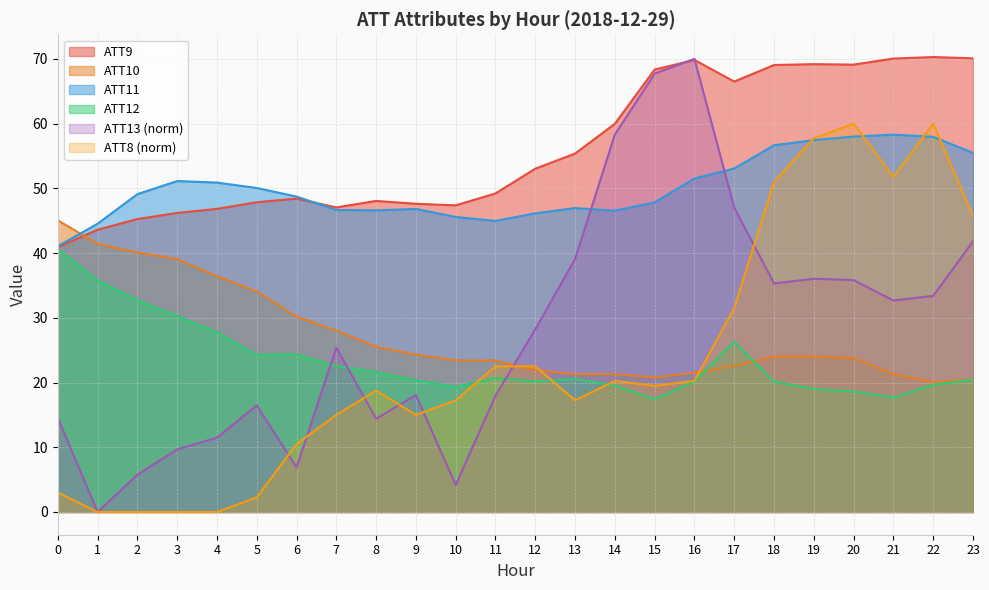

At which category is the sum across all series the highest?

20